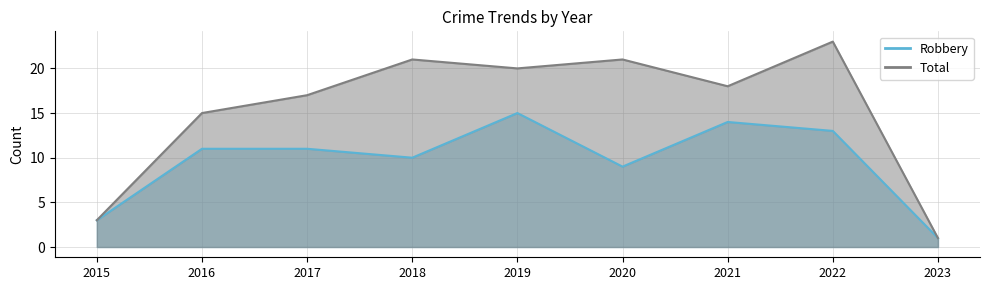

Is it true that Total equals 23 at 2022?

True